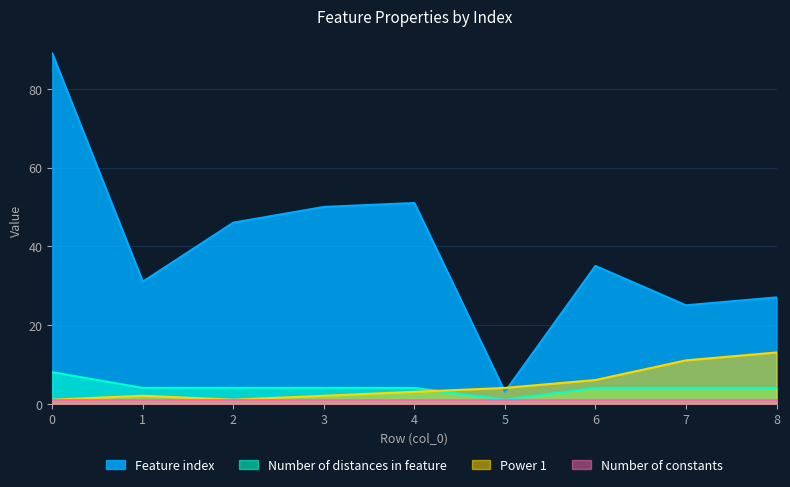

What is the difference between the second highest and minimum values in the Number of distances in feature series?

3